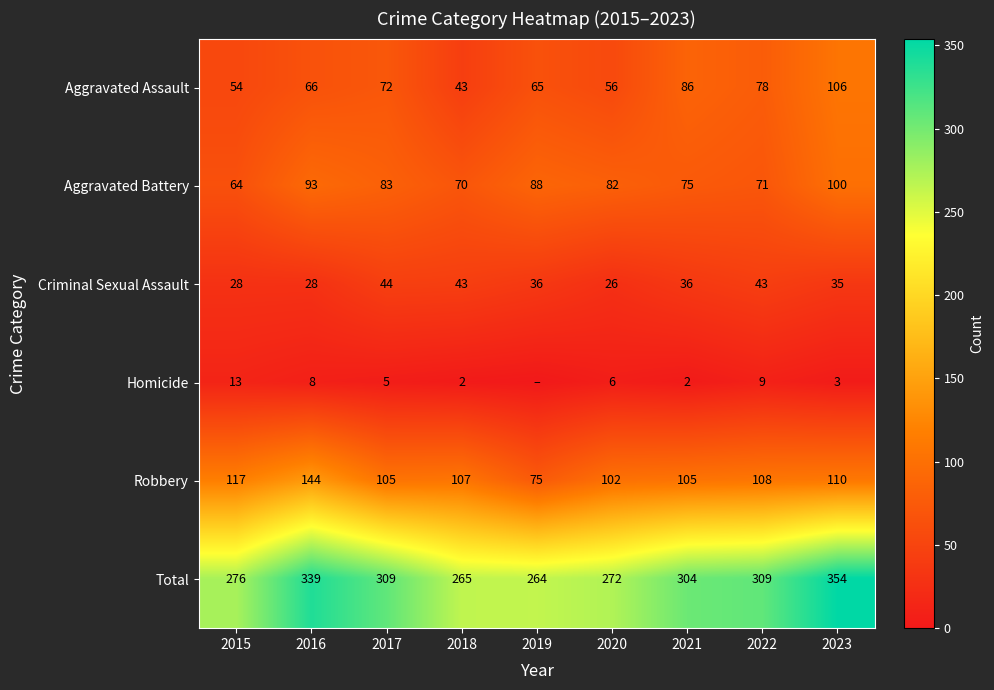

Where does the Robbery series first go above 107?

2015